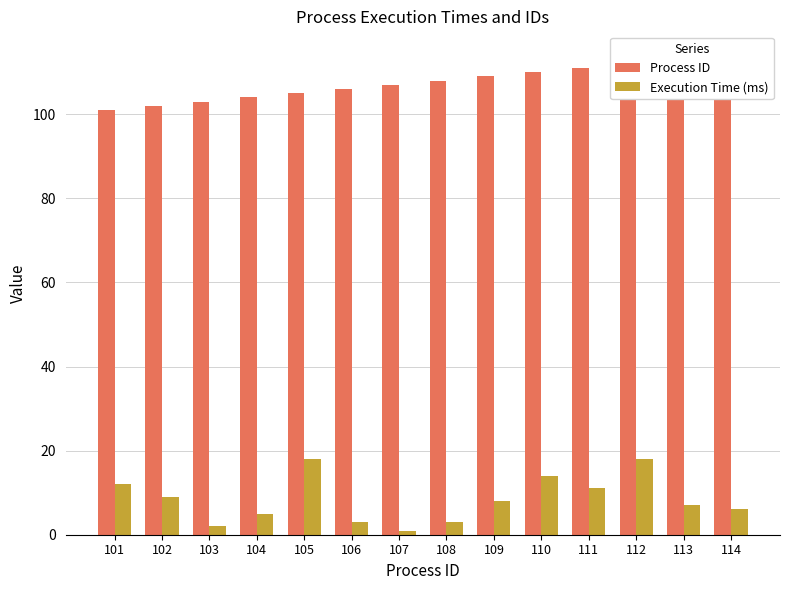

Does the chart contain stacked bars?

No